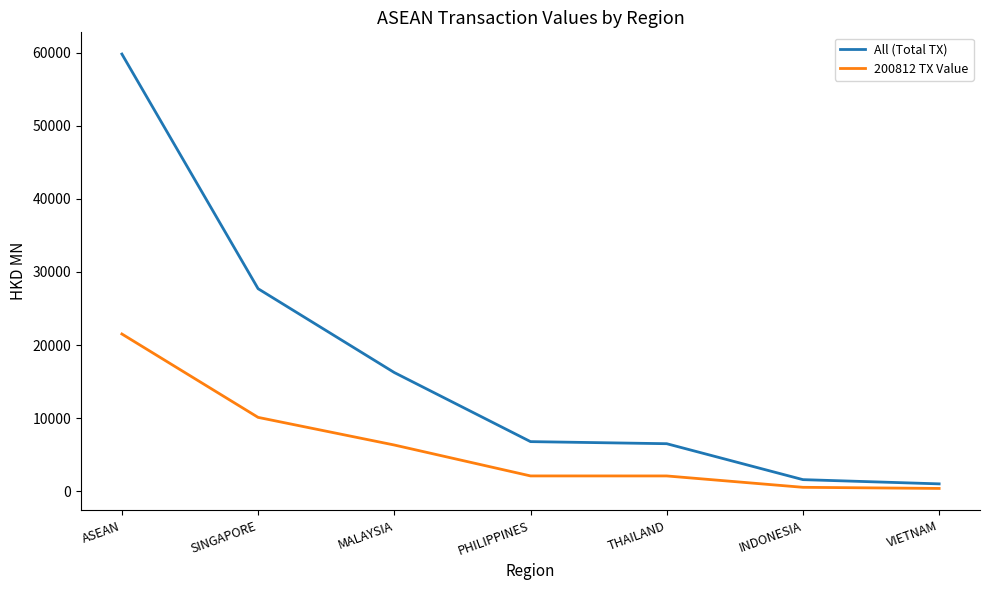

What is the spread (max minus min) of values at MALAYSIA?

9916.6